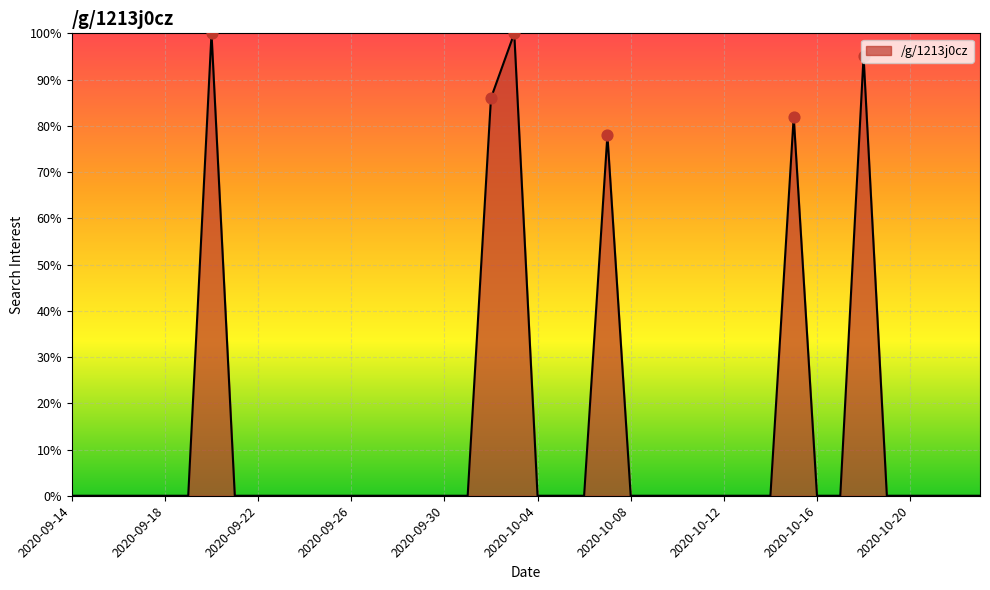

What is the greatest value displayed?

100